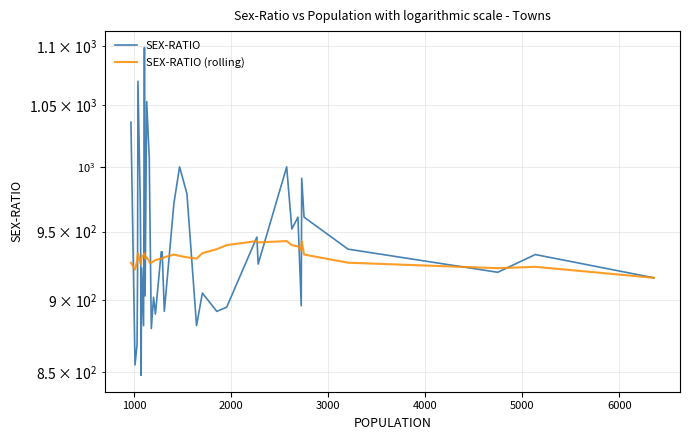

Where is the first local minimum for SEX-RATIO (rolling)?

1000